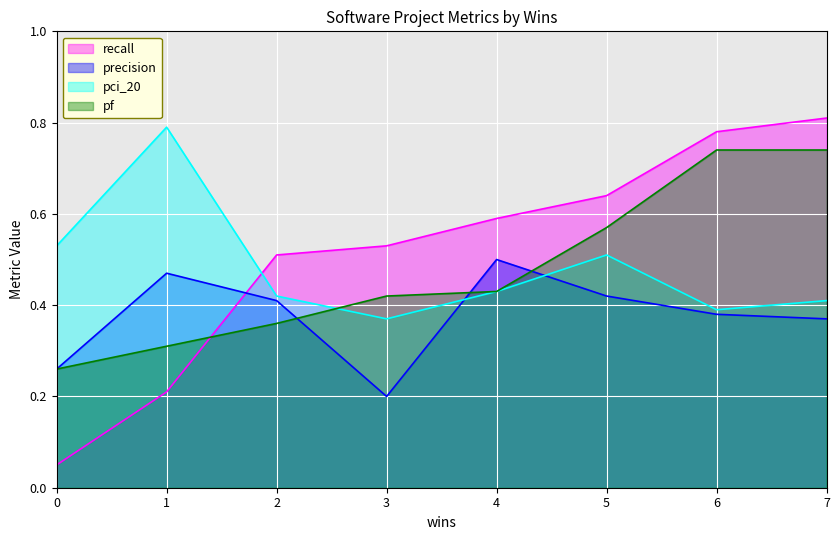

What is the sum of the pf values at 4 and 1?

0.7